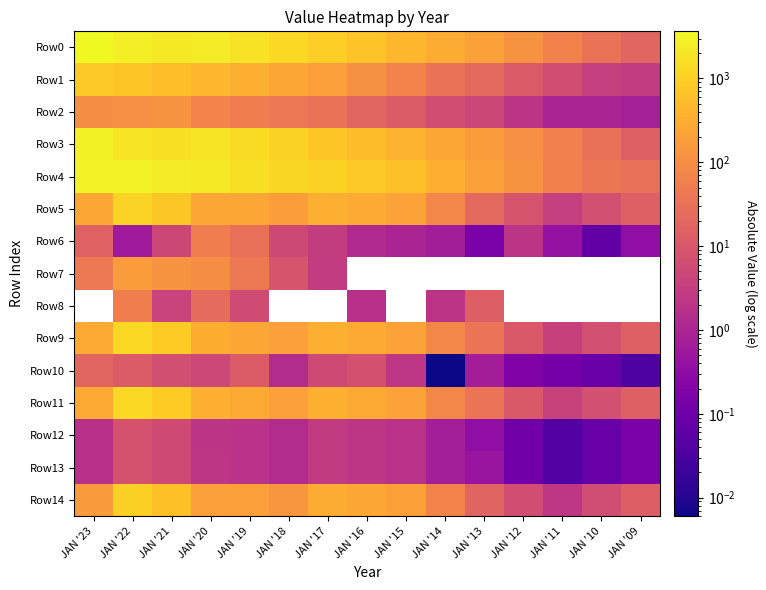

At which label is Row13 closest to 4?

JAN '17